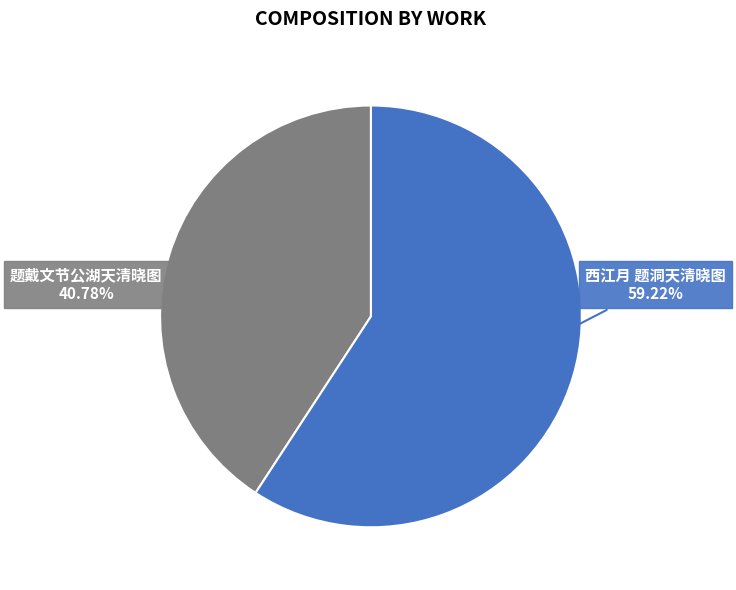

The 题戴文节公湖天清晓图 slice represents 27% of the pie. True or false?

False